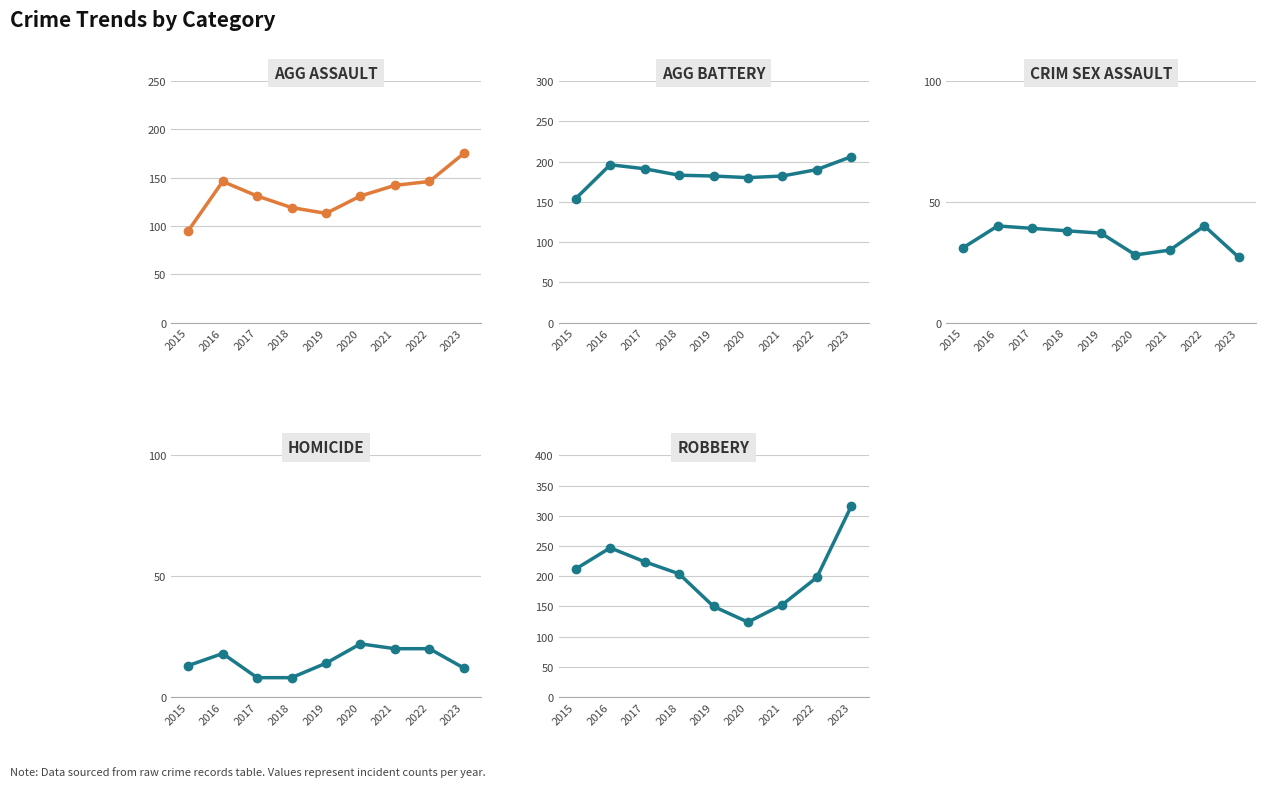

What is the sum of the Aggravated Assault values at 2017 and 2021?

273